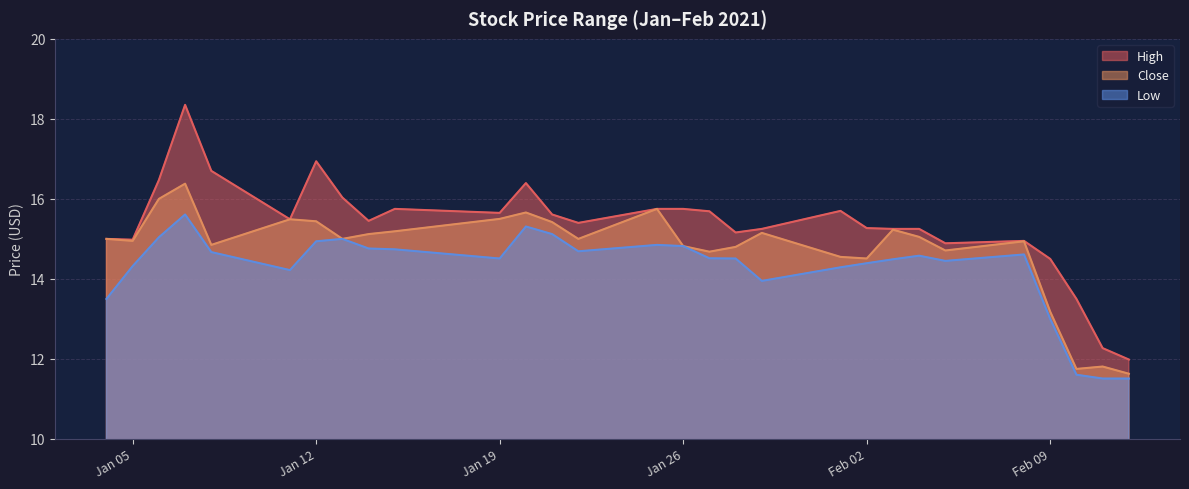

How many interior local peaks does the Low series have?

6